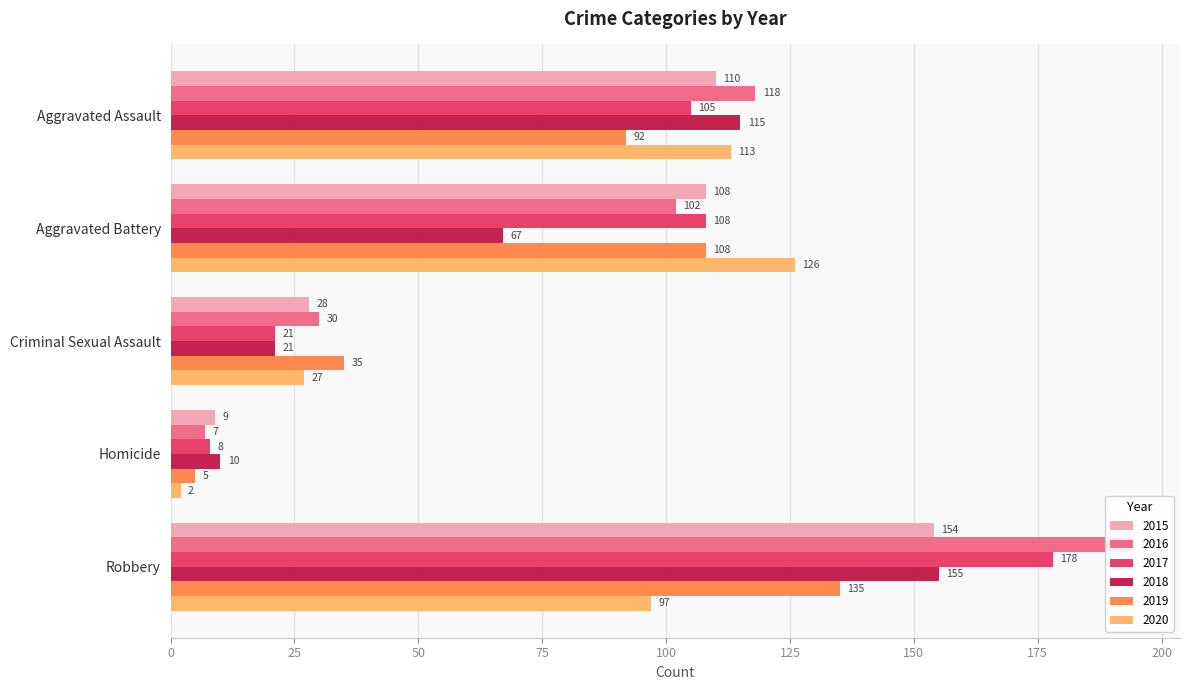

Are the bars grouped side by side (vs. stacked)?

Yes